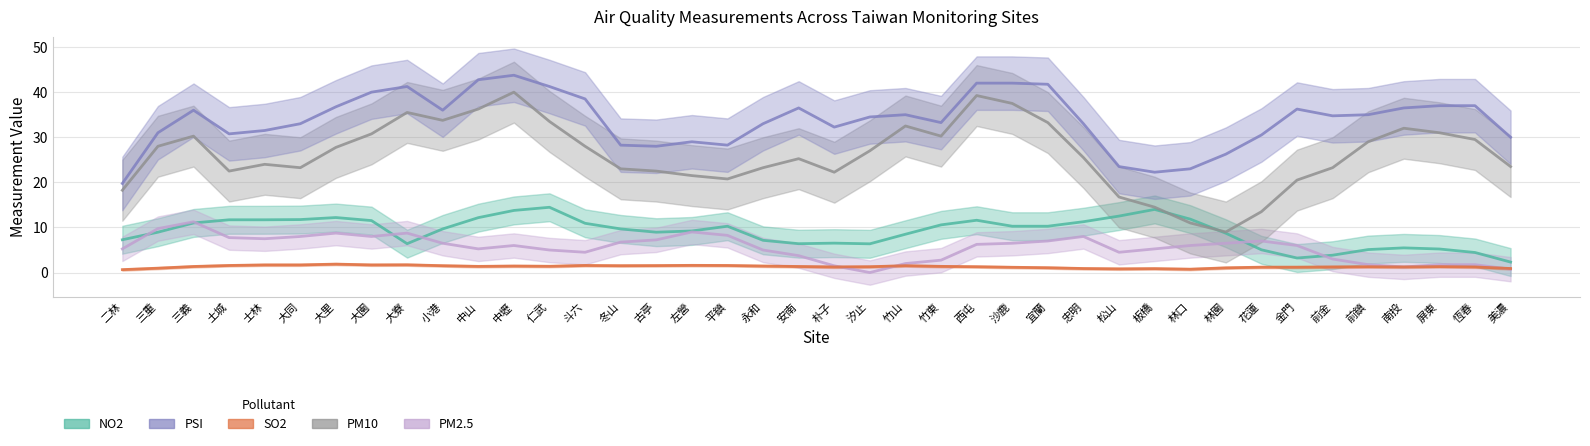

At which category does PSI reach its first local valley?

土城